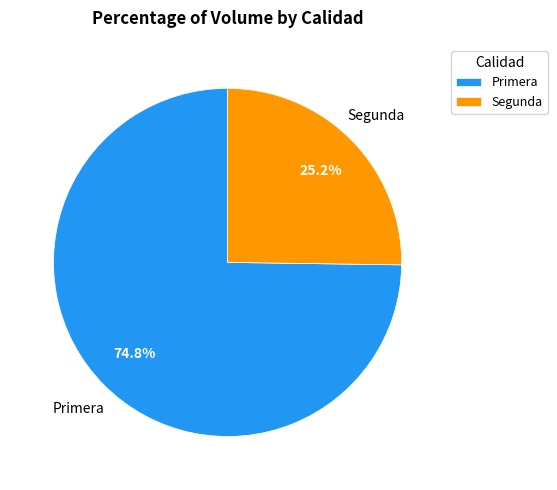

Which slice is the smallest?

Segunda